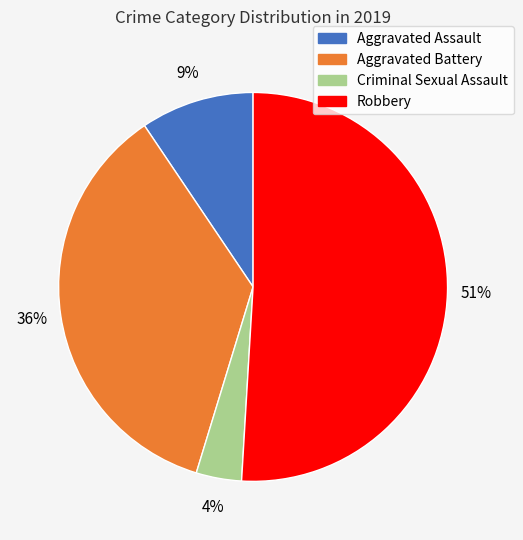

Between Aggravated Assault and Aggravated Battery, which is larger?

Aggravated Battery